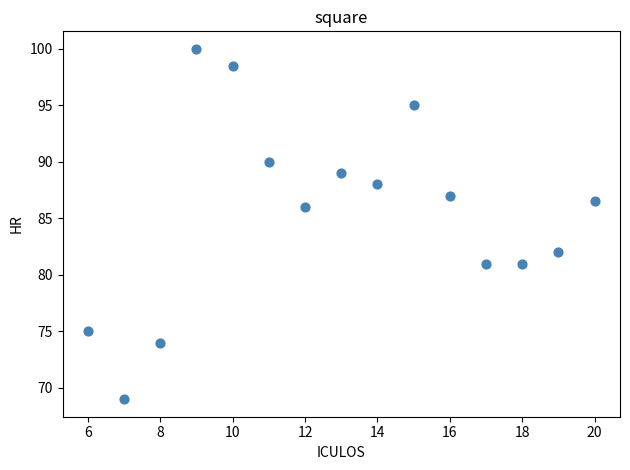

What is the range of Y values (max minus min)?

31.0